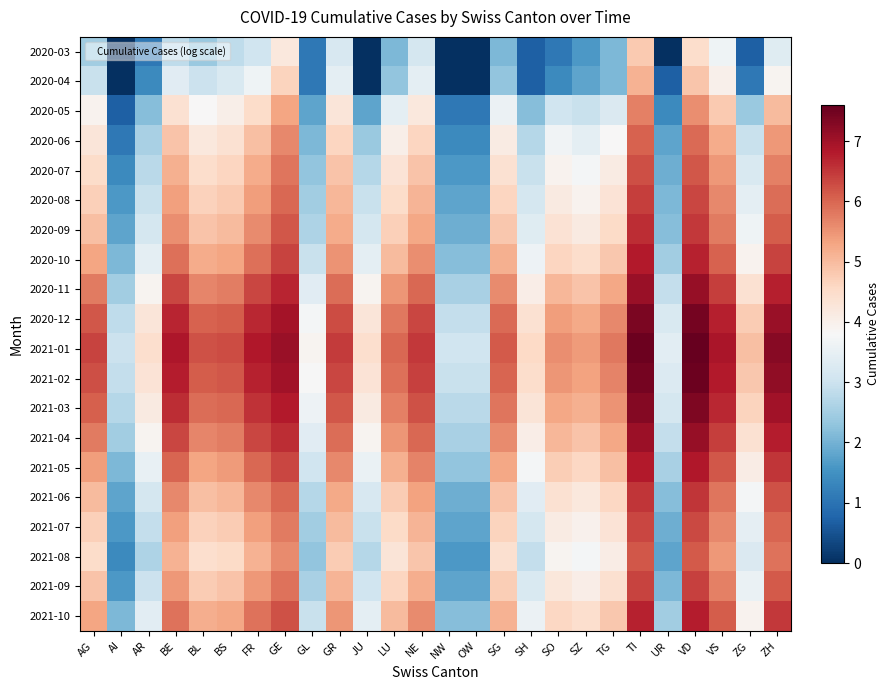

What is the total value across all series at VD?

129.7